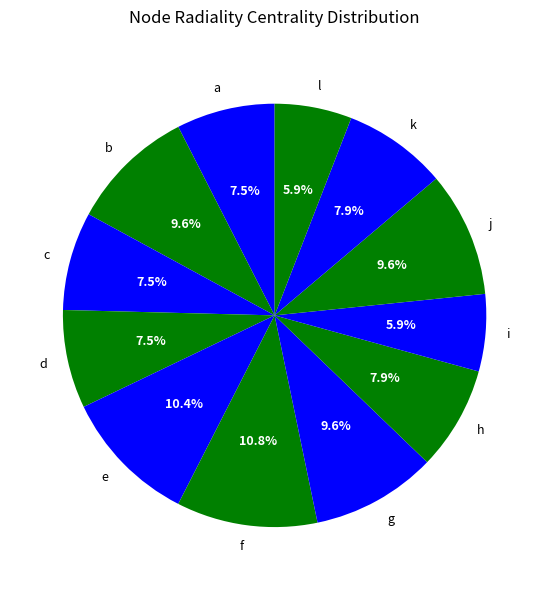

Is the sum of f and l greater than half?

No